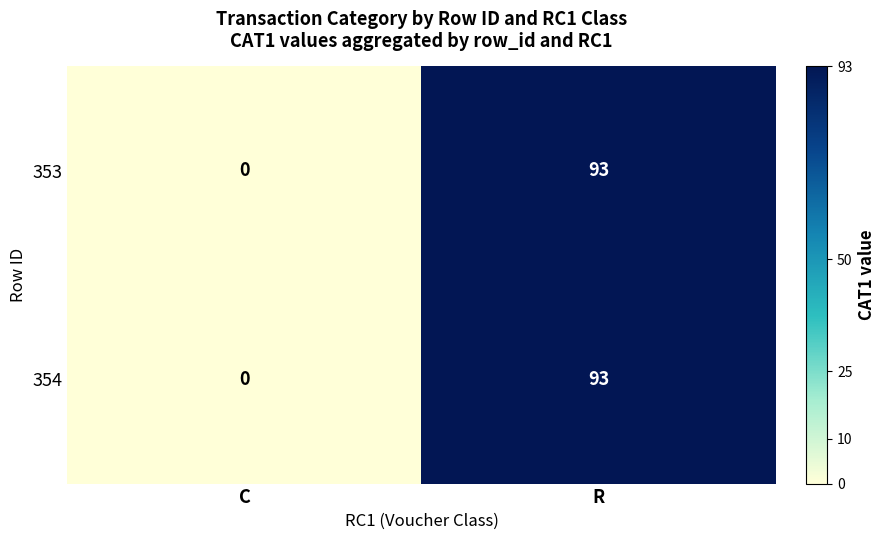

List the labels in order of 354 value, largest first.

R, C